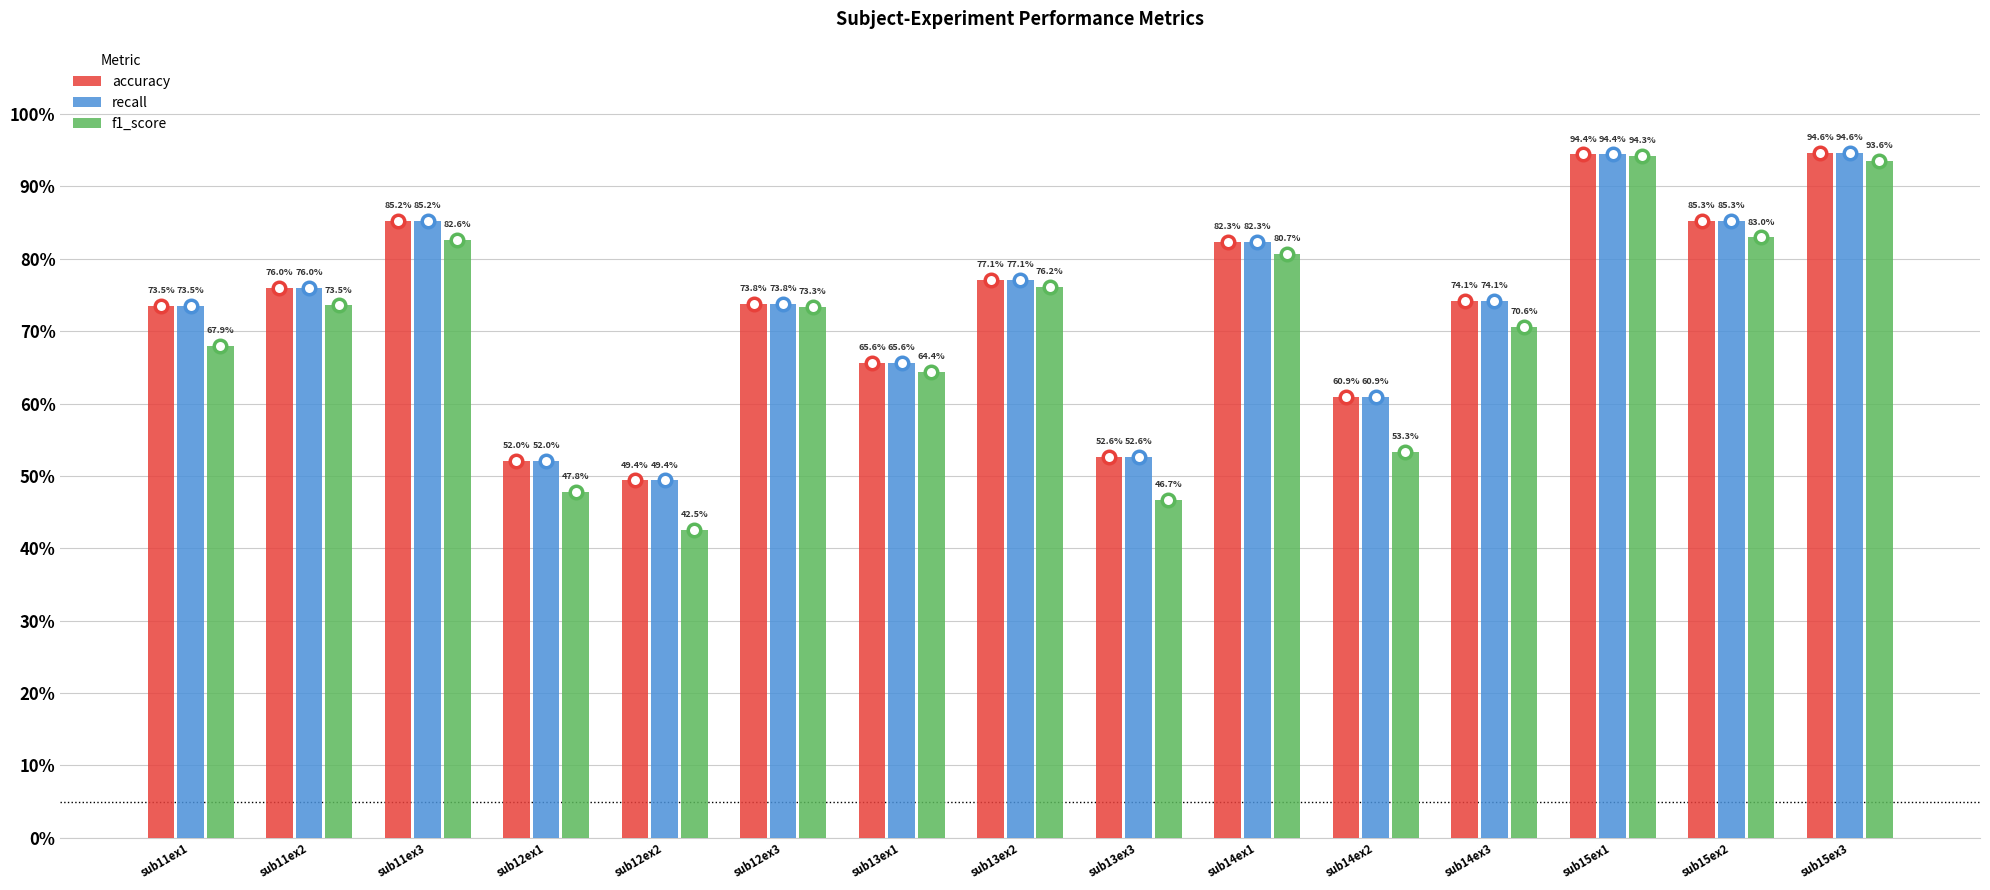

How many values in the recall series exceed 74?

8